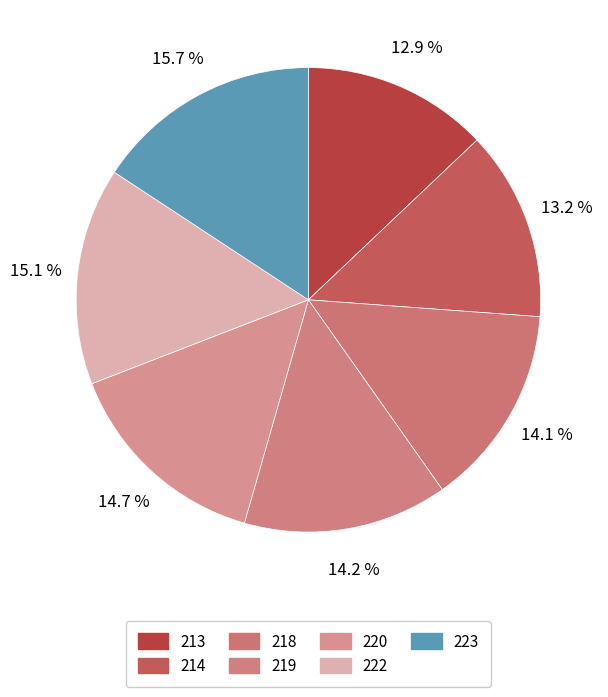

How many segments does this pie chart have?

7